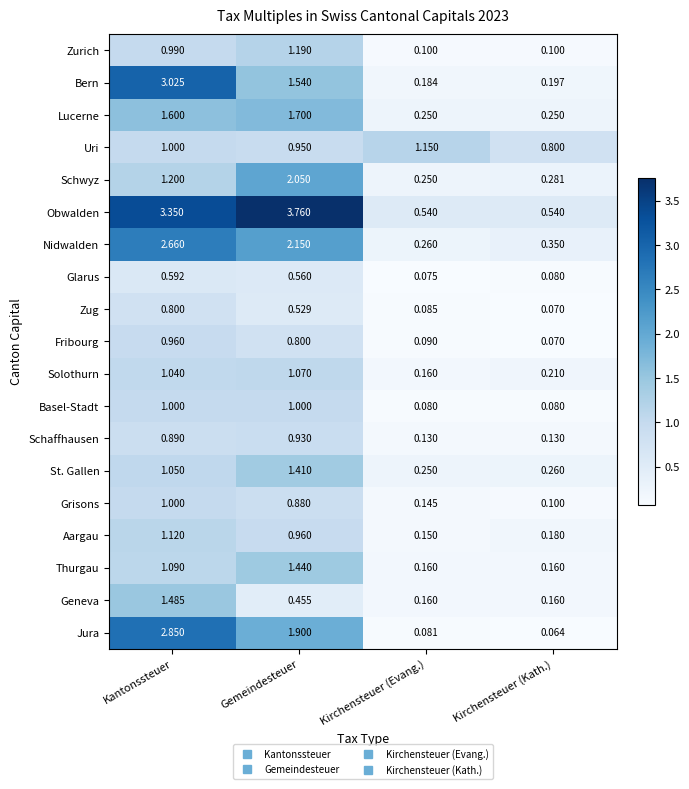

At which category is the sum across all series the highest?

Kantonssteuer